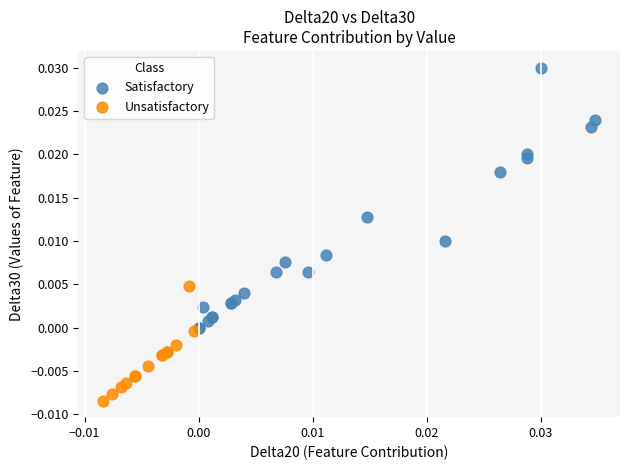

Which series contains the highest Y value?

Satisfactory